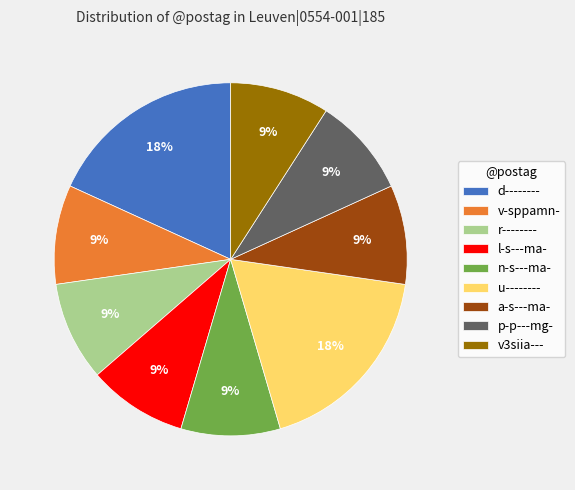

Is there a majority slice in this chart?

No